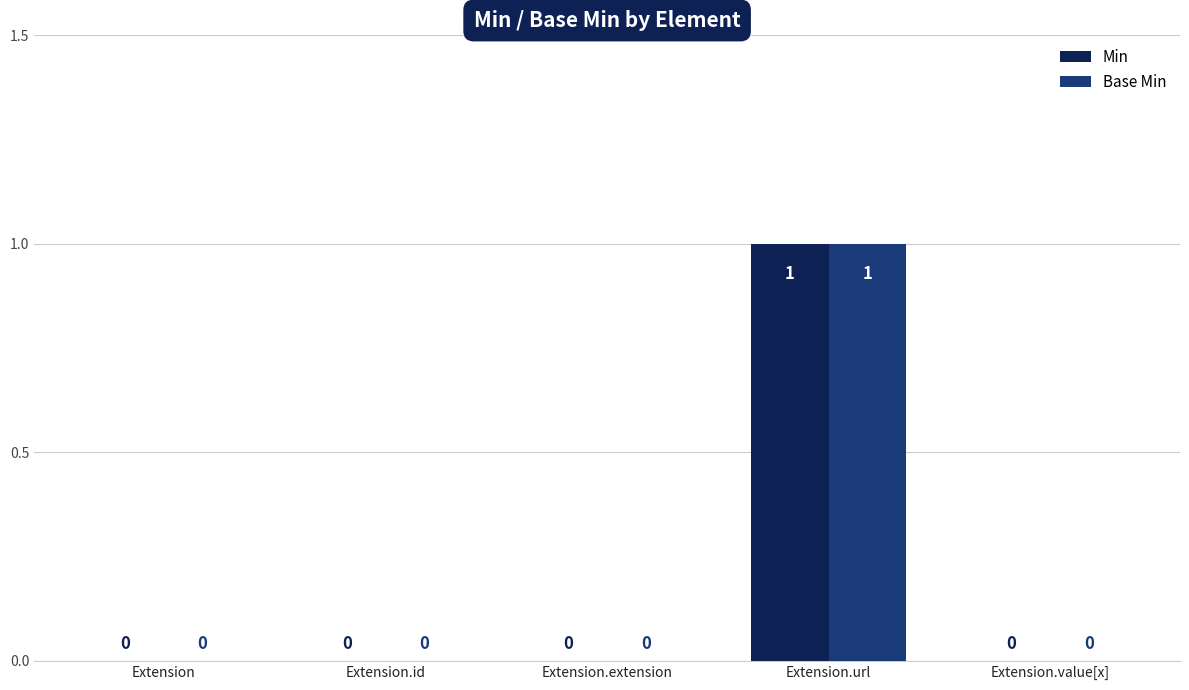

The value of Min at Extension is 0. True or false?

True